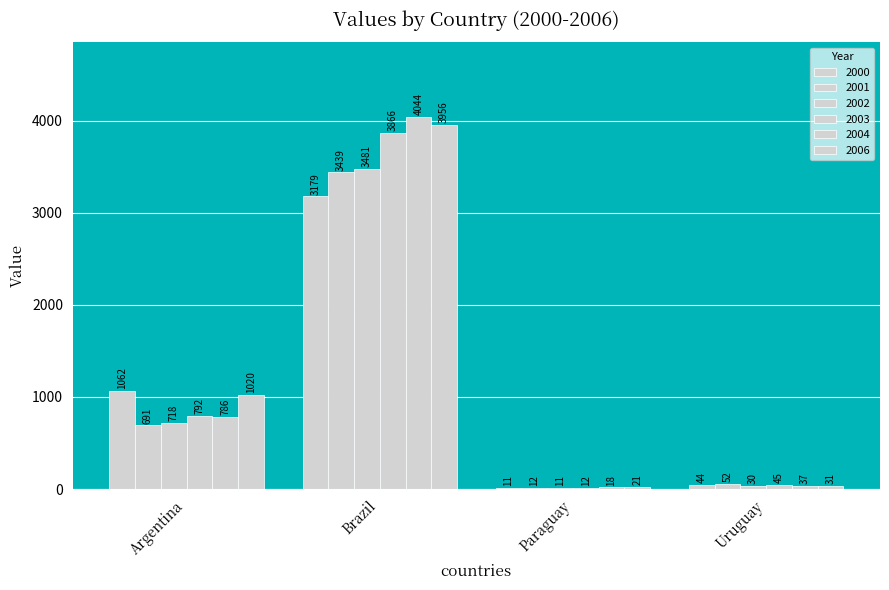

Does the chart contain stacked bars?

No